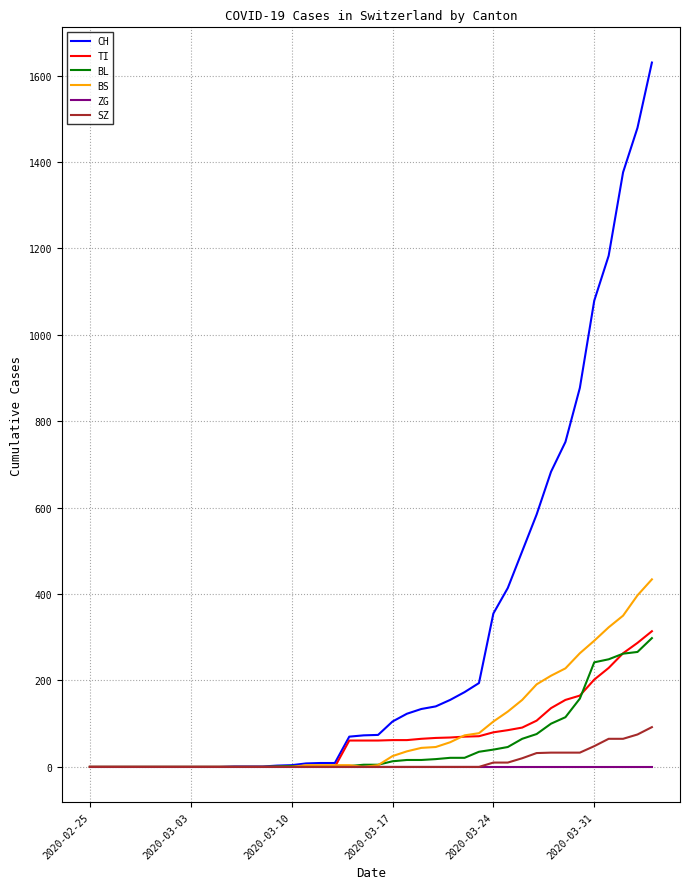

What are all the series names shown in the legend?

CH, TI, BL, BS, ZG, SZ